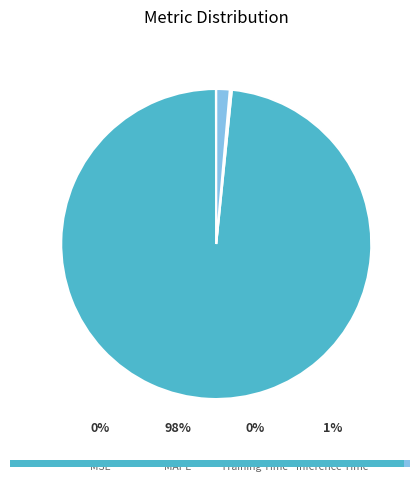

What percentage is NOT represented by MAPE?

1.6%